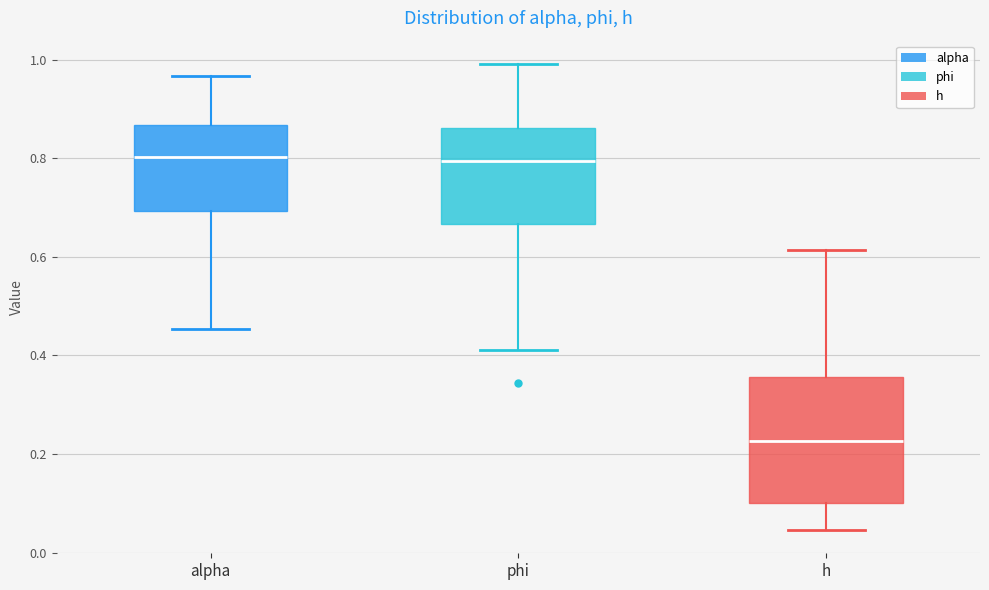

Reading left to right, transcribe this box plot: for each box, give where its median line is, the range the box spans, and where its two whiskers end, as read against the y-axis. The values are not printed on the chart, so give them approximately, as read against the axis.

alpha: median 0.80, box 0.70 to 0.86, whiskers 0.46 to 0.96
phi: median 0.80, box 0.66 to 0.86, whiskers 0.42 to 1.00
h: median 0.22, box 0.10 to 0.36, whiskers 0.04 to 0.62